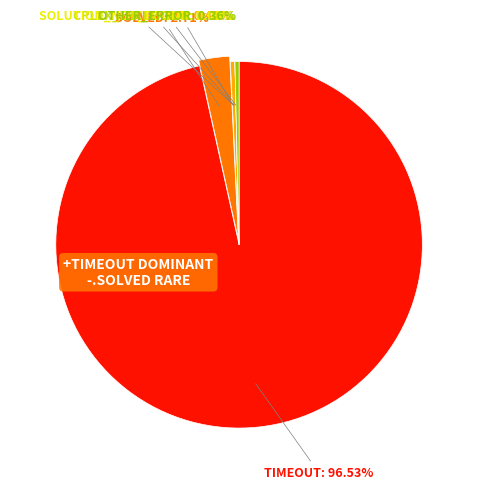

How many segments does this pie chart have?

6